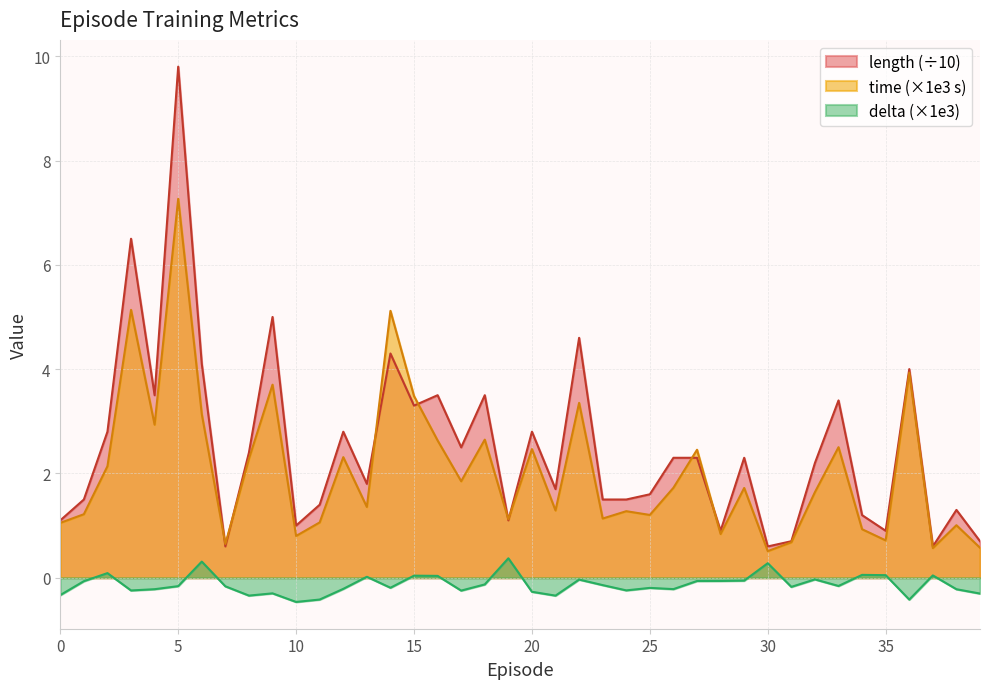

Rank the series by their maximum value, from lowest to highest.

delta (×1e3), time (×1e3 s), length (÷10)